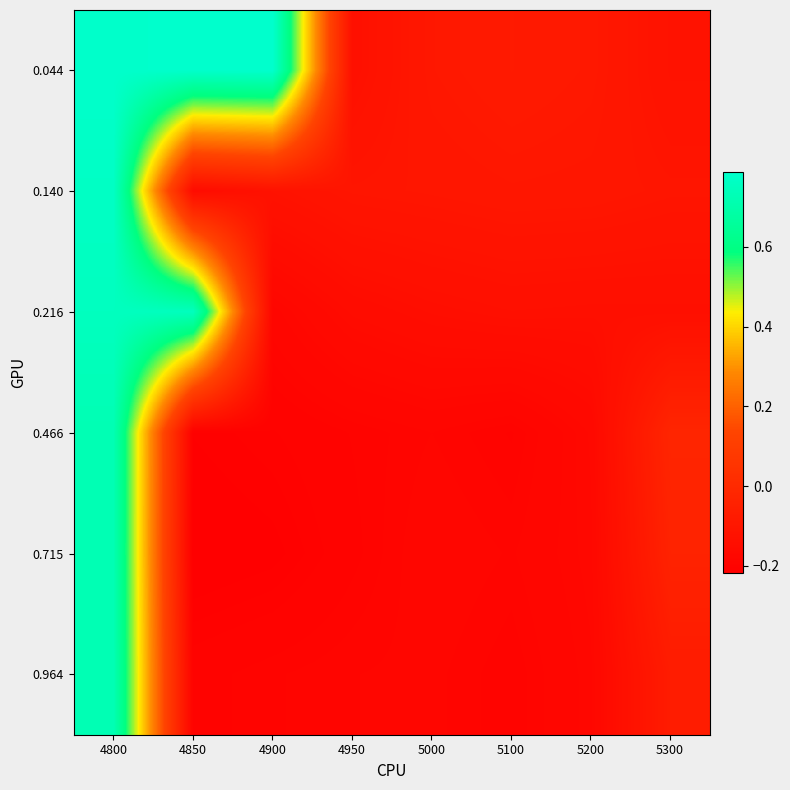

Which series changed the most between 4900 and 5300?

0.044